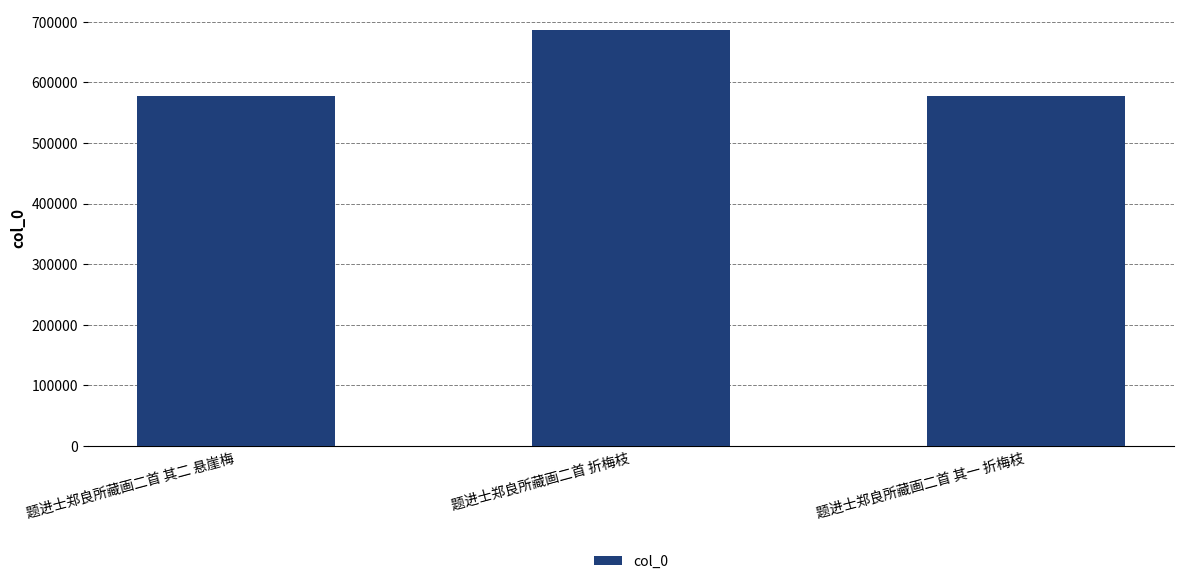

What is the difference between the maximum and minimum values?

107466